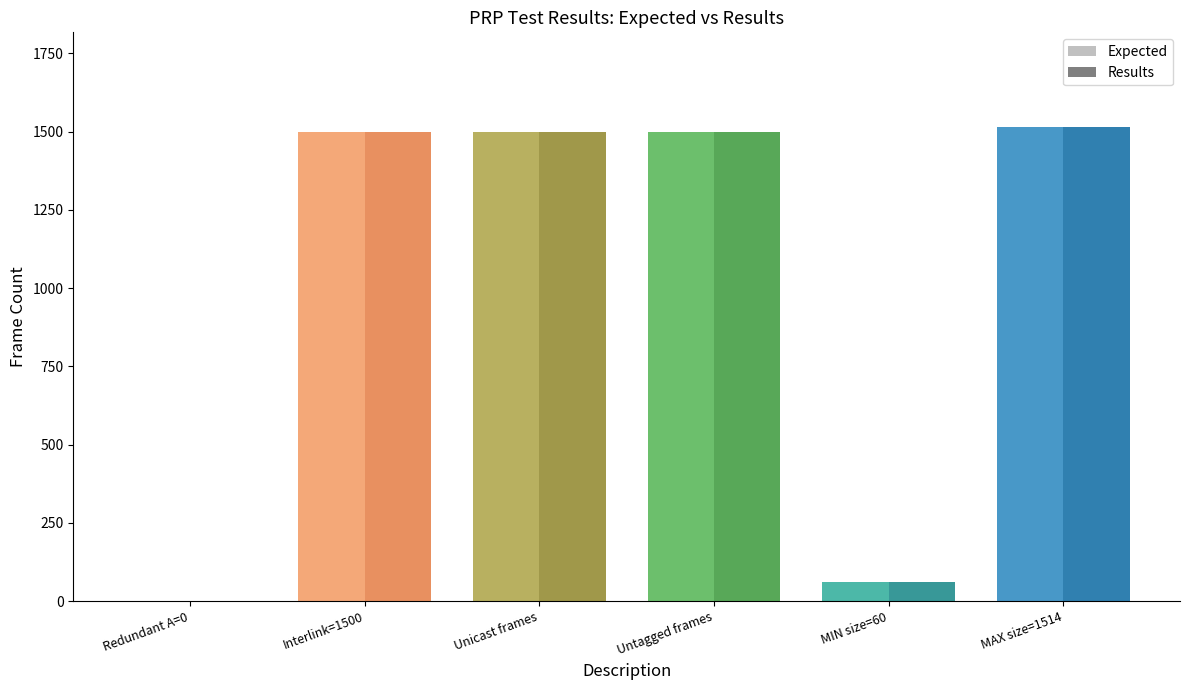

How many bars are there in total?

12